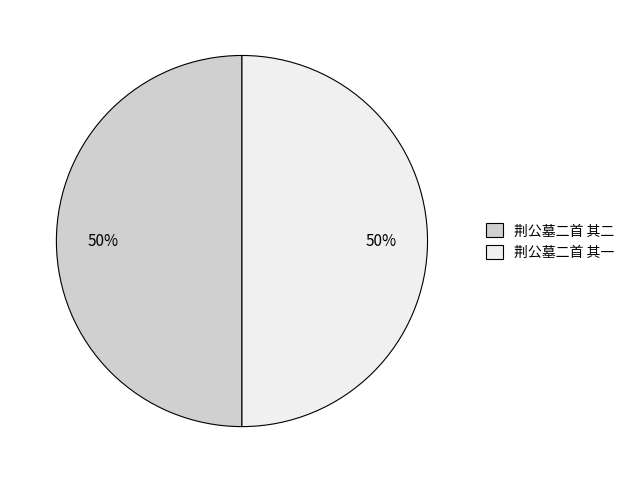

To the nearest percent, what is the combined percentage of 荆公墓二首 其二 and 荆公墓二首 其一?

100%